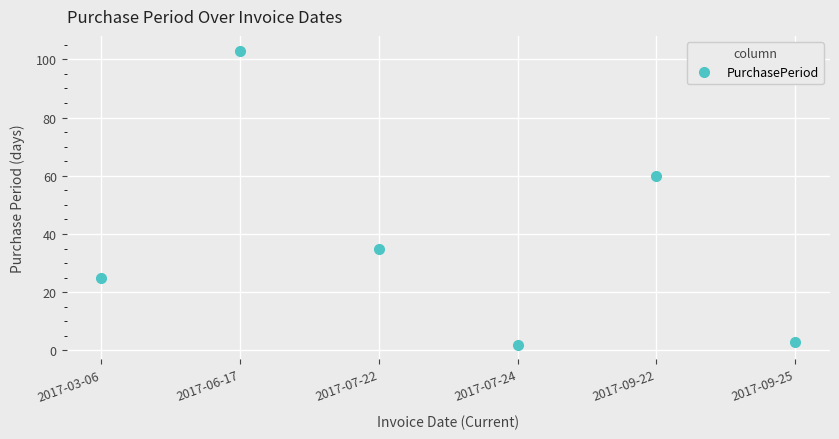

How many points are higher than both their immediate neighbors (excluding endpoints)?

2